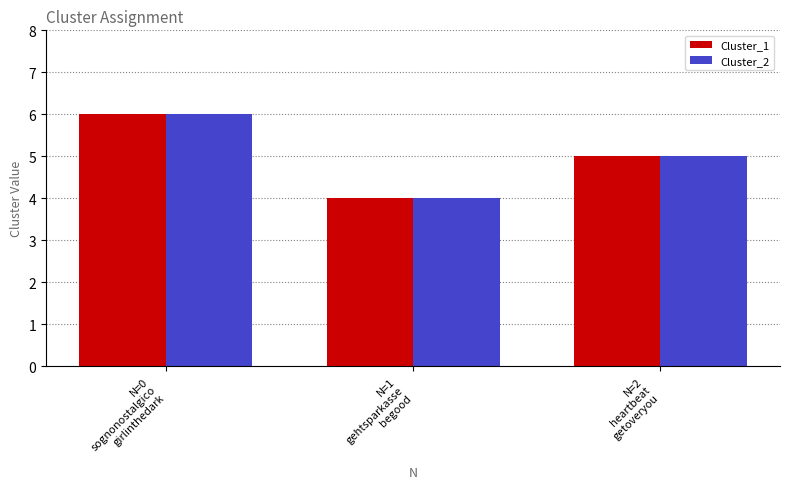

What is the label of the 2nd bar from the right?

N=1
gehtsparkasse
begood